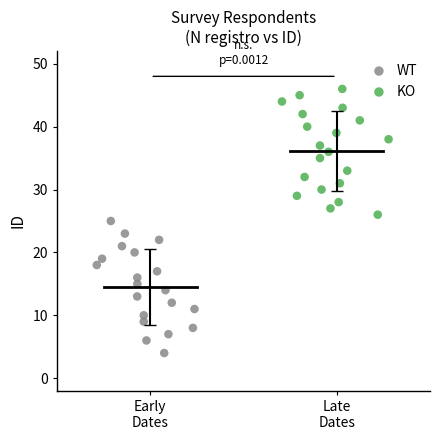

Which series contains the highest Y value?

KO